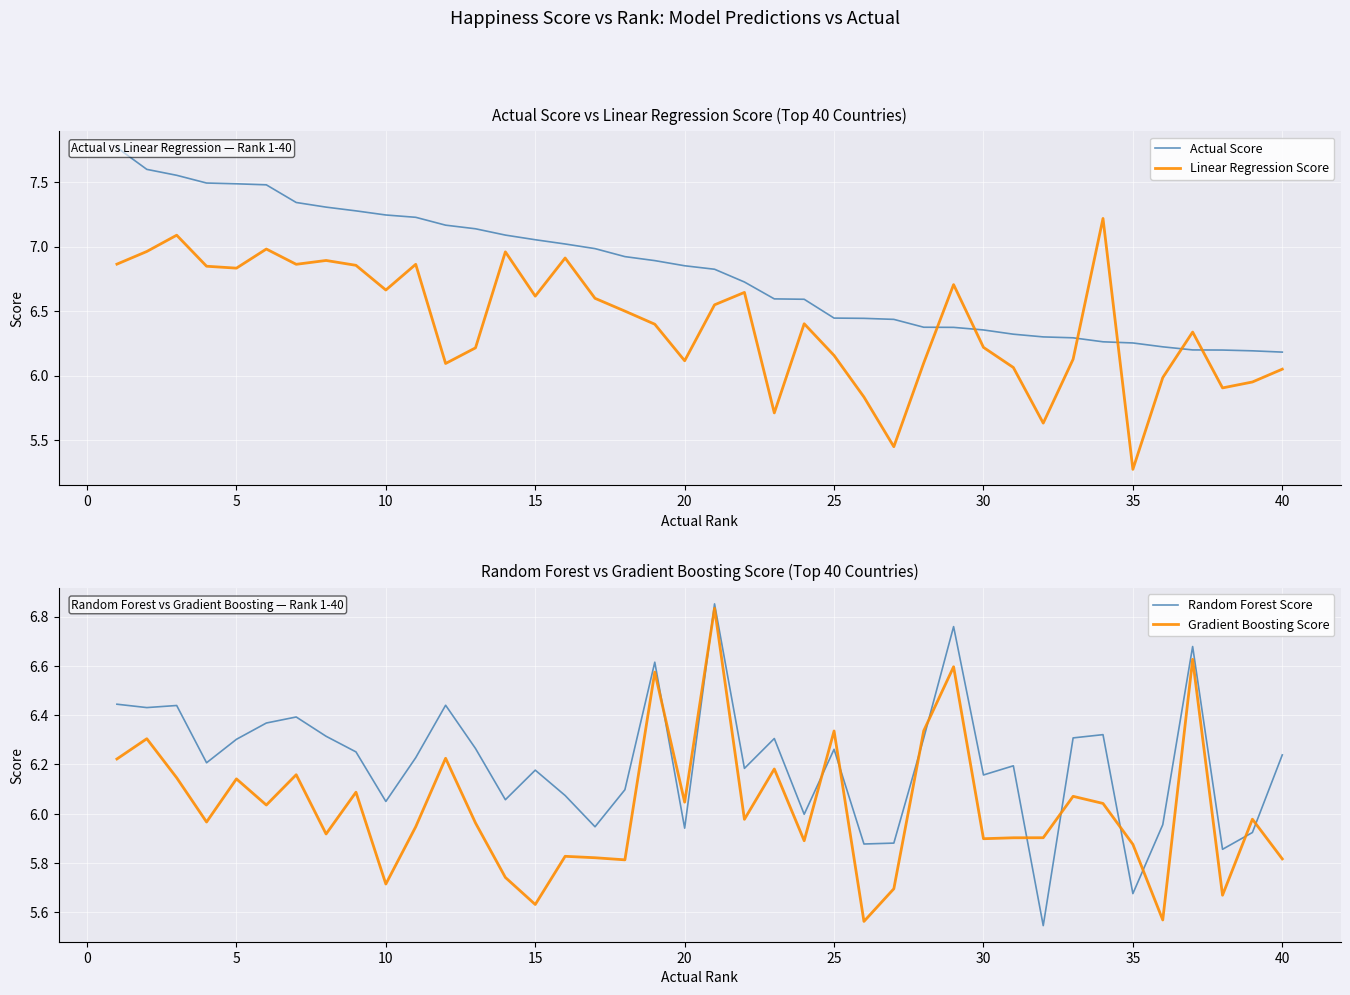

What is the maximum value for Linear Regression Score?

7.2